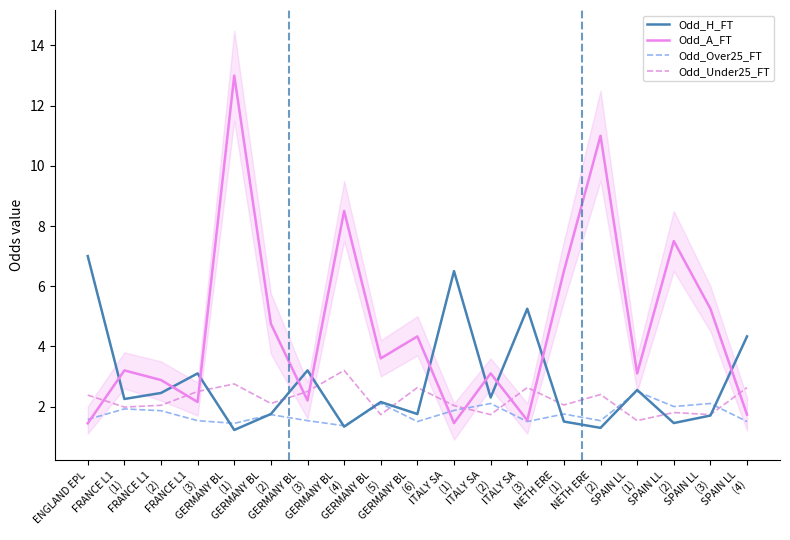

True or false: Odd_A_FT has a value of 2.2 at GERMANY BL
(4).

False